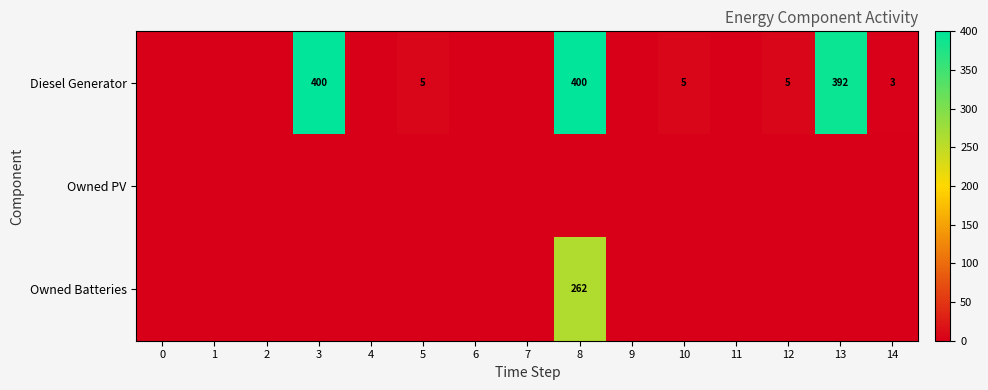

True or false: Diesel Generator has a value of 5 at 10.

True